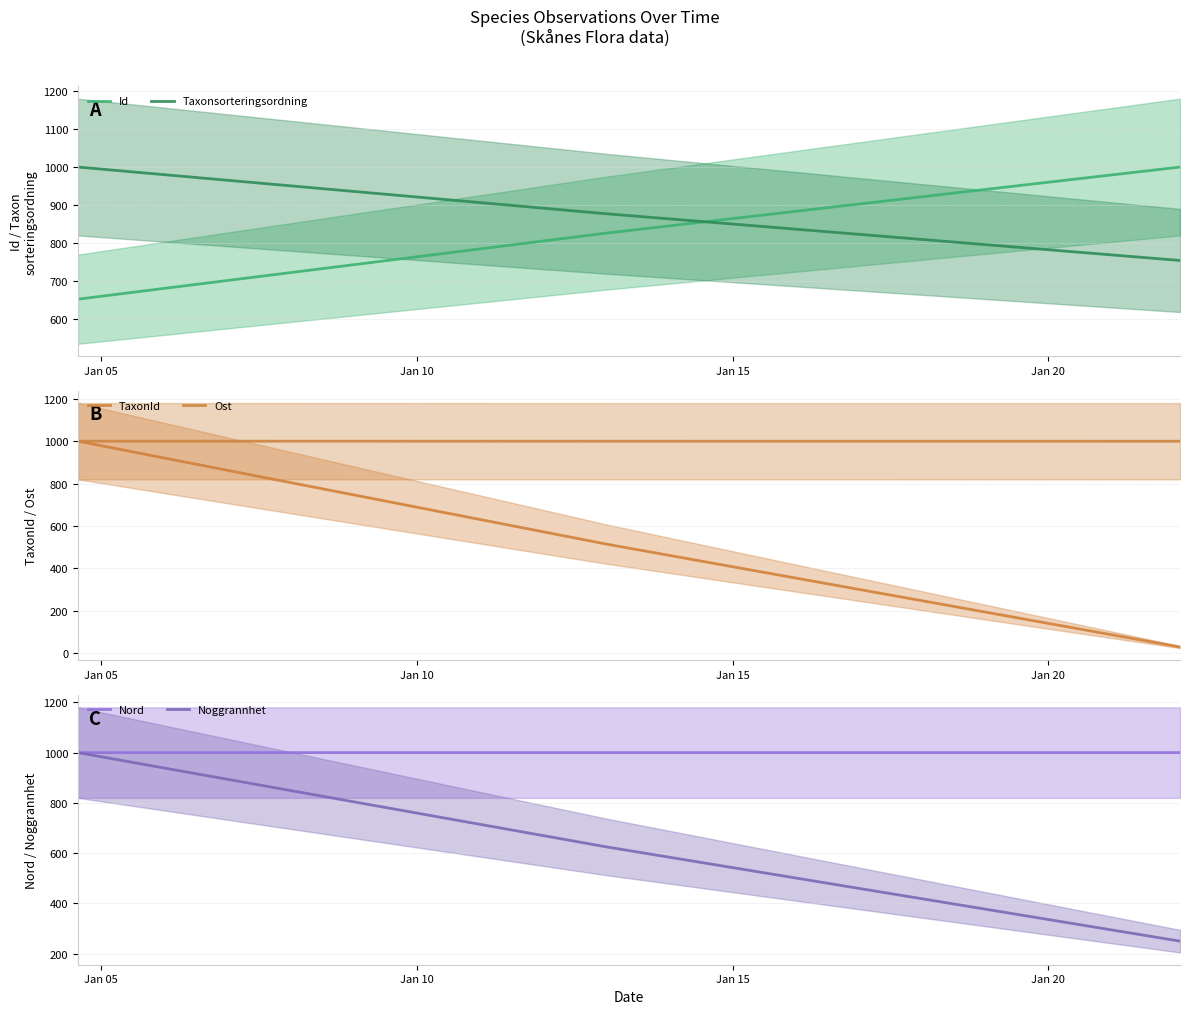

What is the greatest value displayed?

1000.0